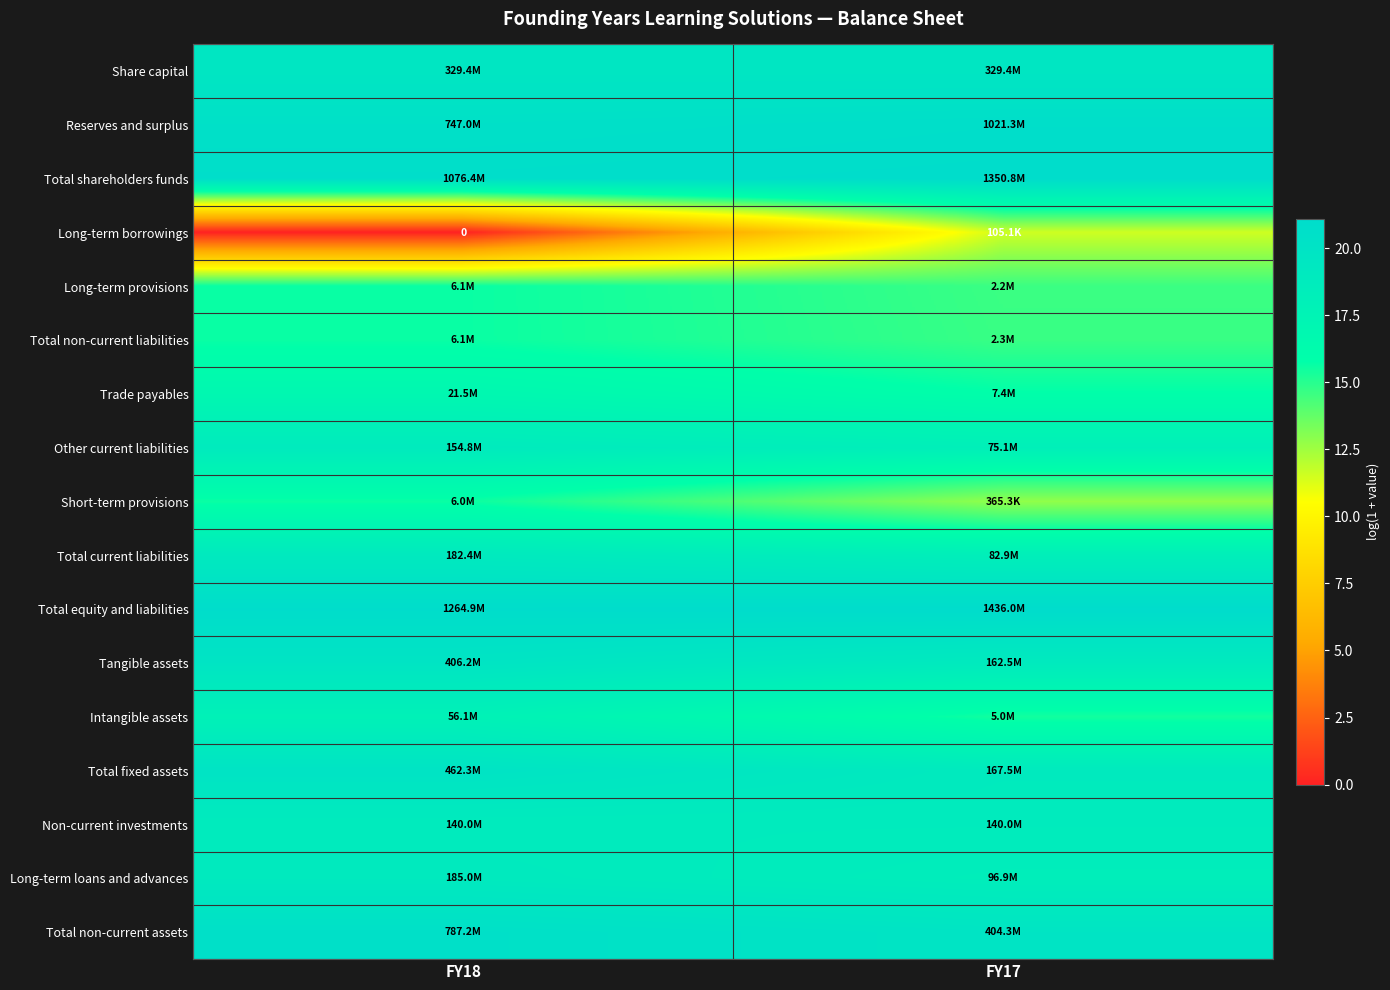

How many Trade payables values are between 15 and 16?

1